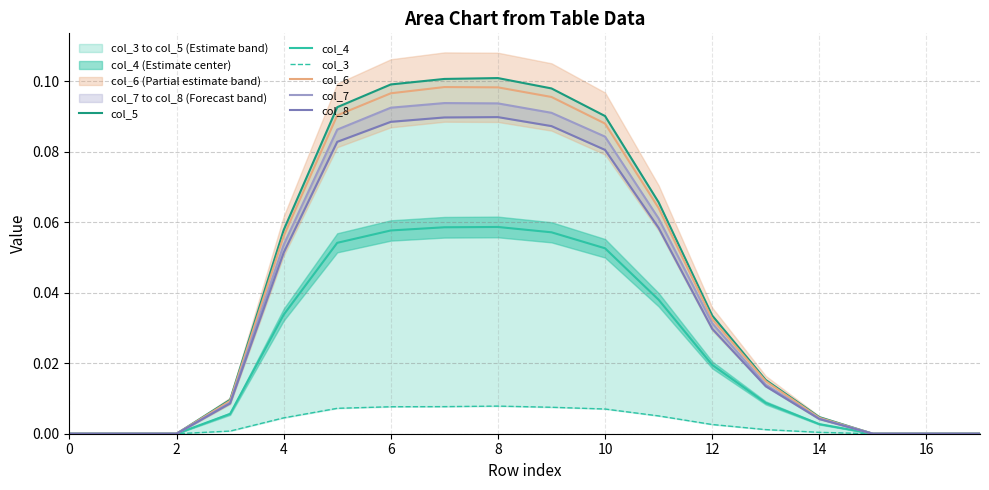

What are all the series names shown in the legend?

col_5, col_4, col_3, col_6, col_7, col_8